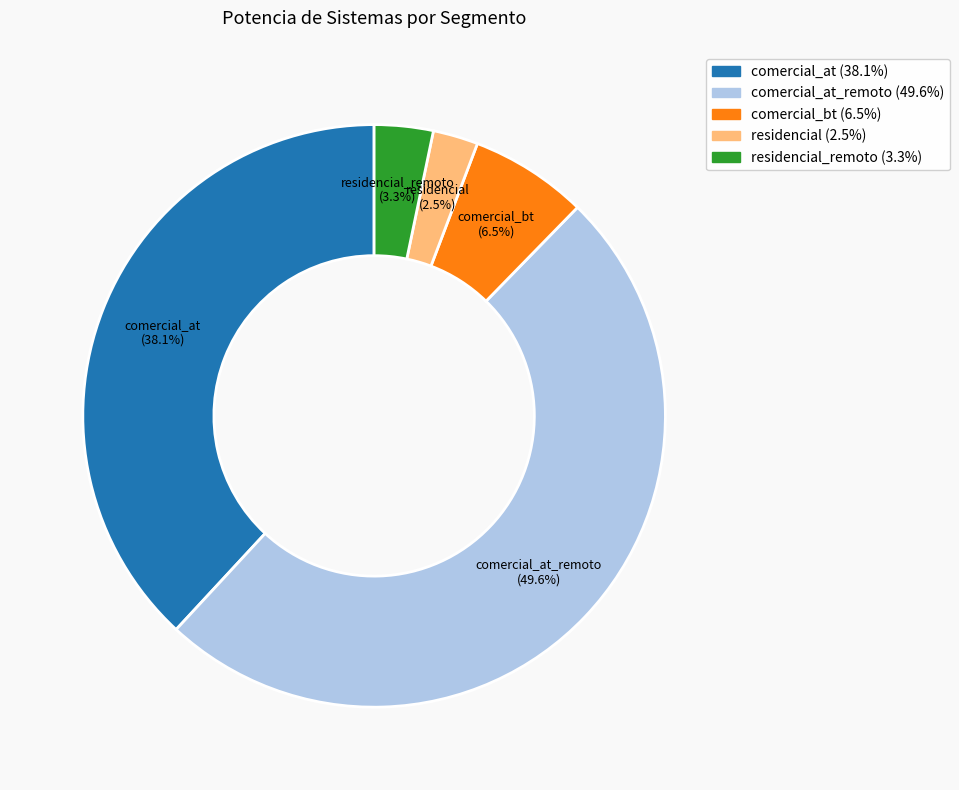

Approximately how many times larger is the value at comercial_at_remoto compared to comercial_at?

1.3